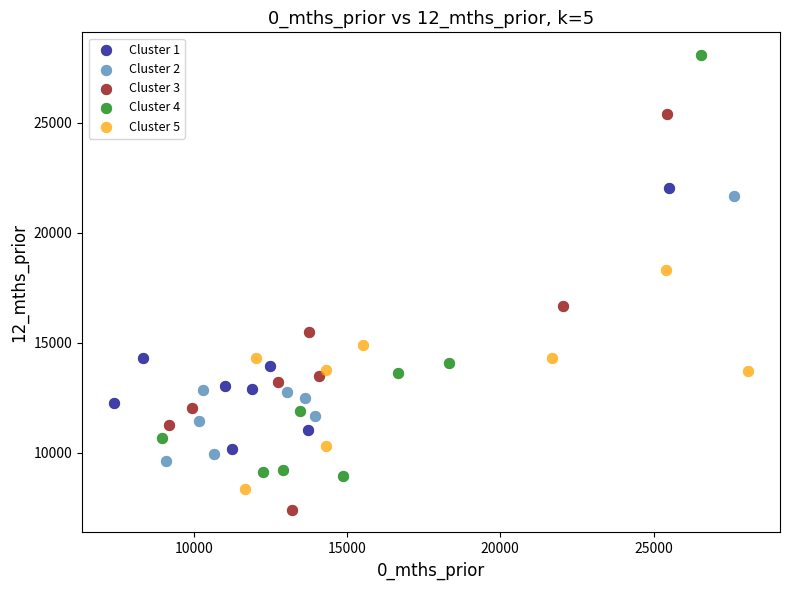

What are all the series names shown in the legend?

Cluster 1, Cluster 2, Cluster 3, Cluster 4, Cluster 5